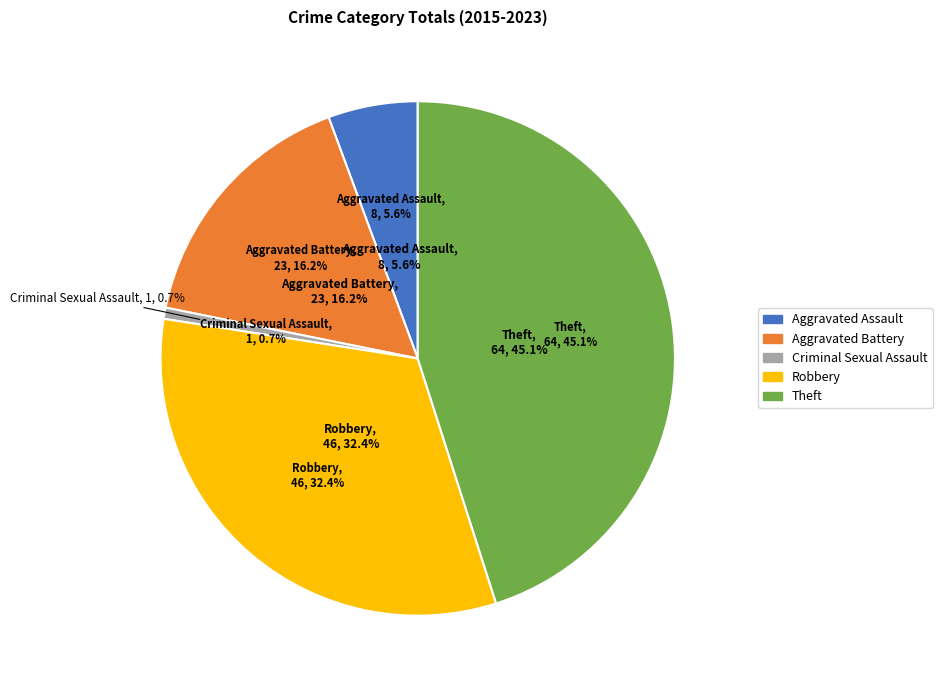

To the nearest percent, what is the difference between the Aggravated Battery and Criminal Sexual Assault slice percentages?

15%